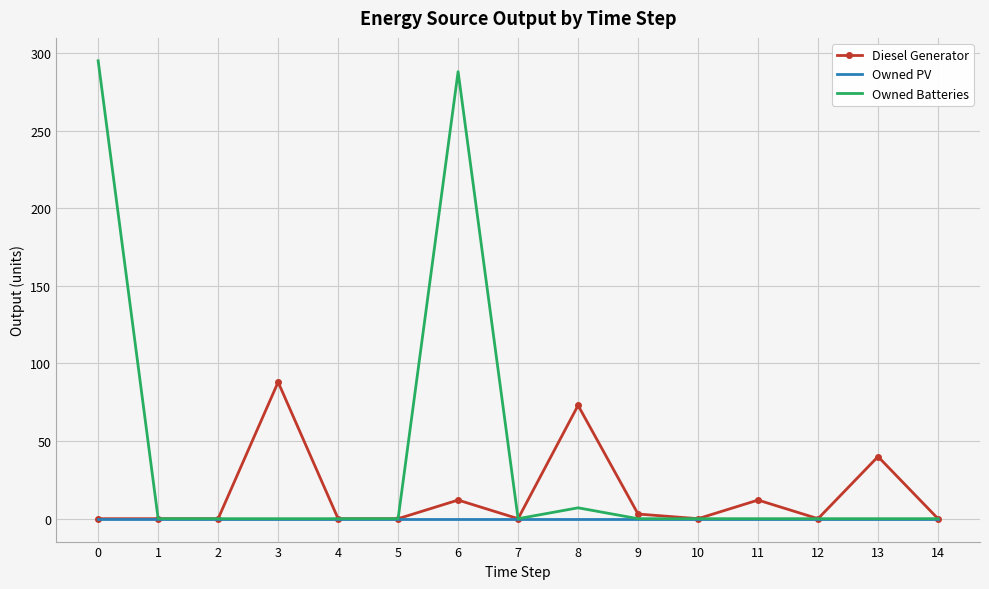

Reading right to left, what are all the values shown in this chart?

Diesel Generator: 14=0	13=40	12=0	11=12	10=0	9=3	8=73	7=0	6=12	5=0	4=0	3=88	2=0	1=0	0=0
Owned PV: 14=0	13=0	12=0	11=0	10=0	9=0	8=0	7=0	6=0	5=0	4=0	3=0	2=0	1=0	0=0
Owned Batteries: 14=0	13=0	12=0	11=0	10=0	9=0	8=7	7=0	6=288	5=0	4=0	3=0	2=0	1=0	0=295